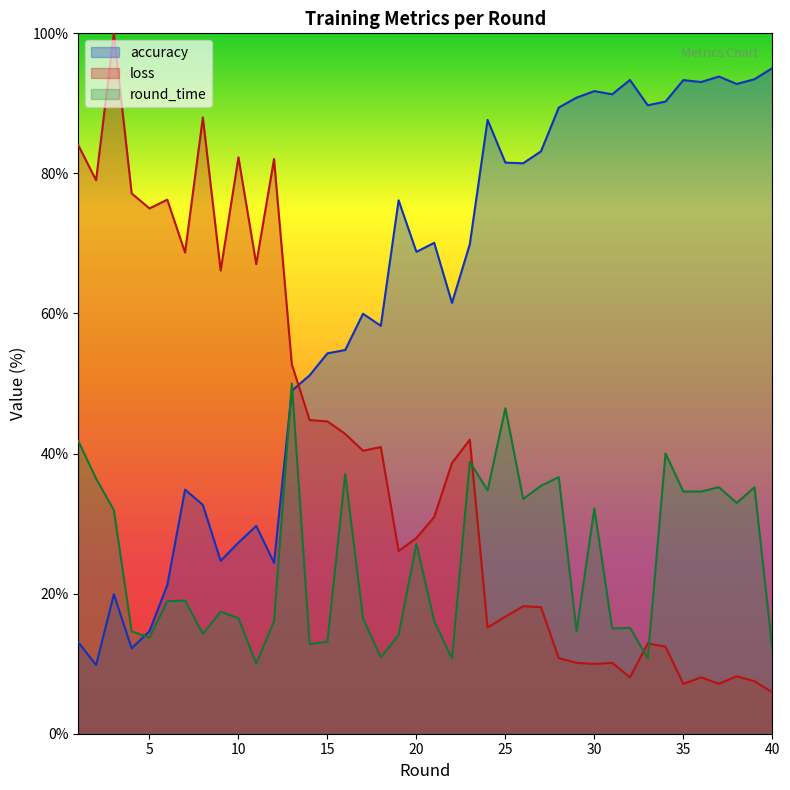

Count the number of data series in this chart.

3